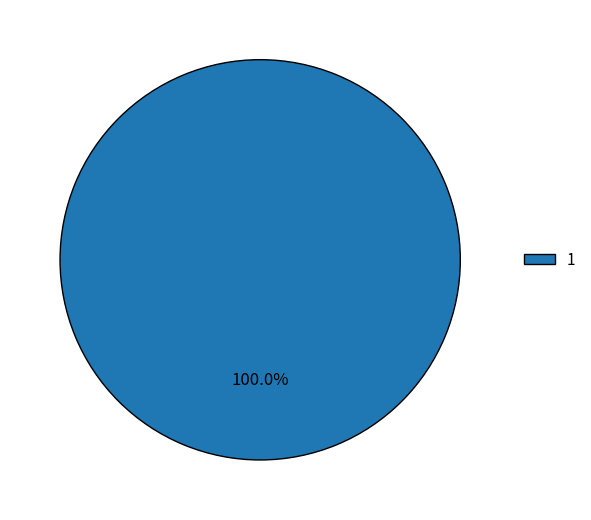

What percentage is the 1 slice, to the nearest percent?

100%